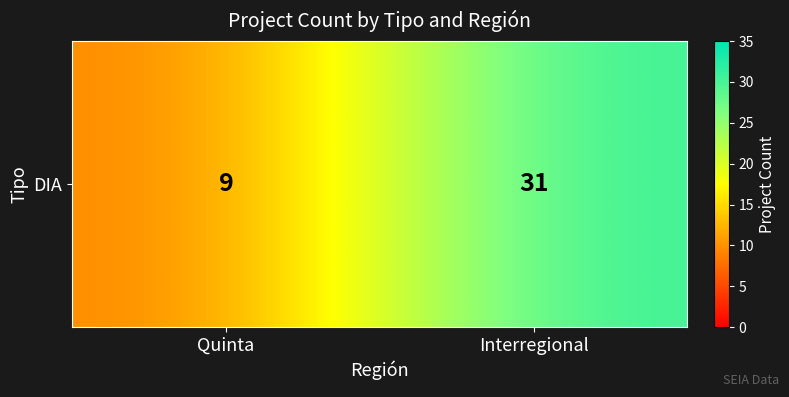

What is the sum of all values?

40